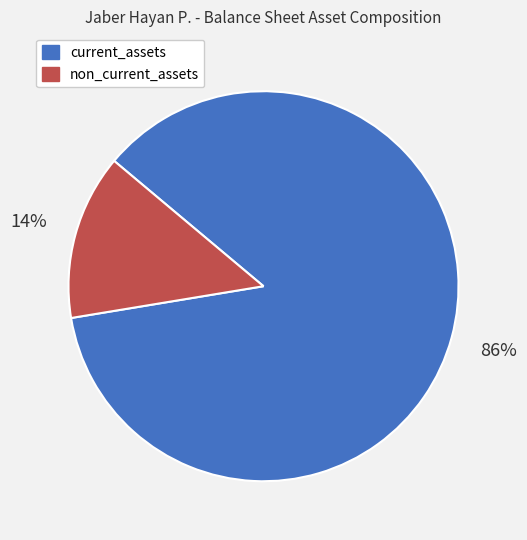

What is the majority slice?

current_assets